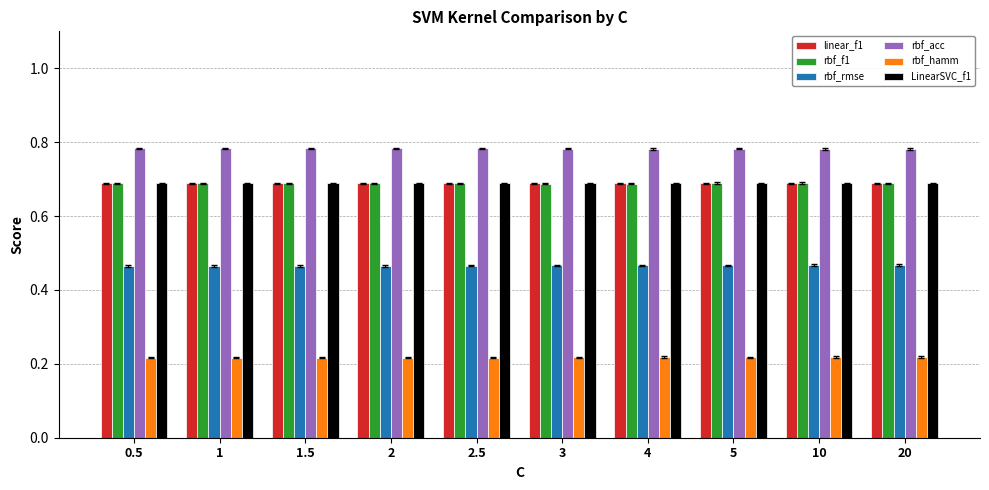

How many bars are there in total?

60